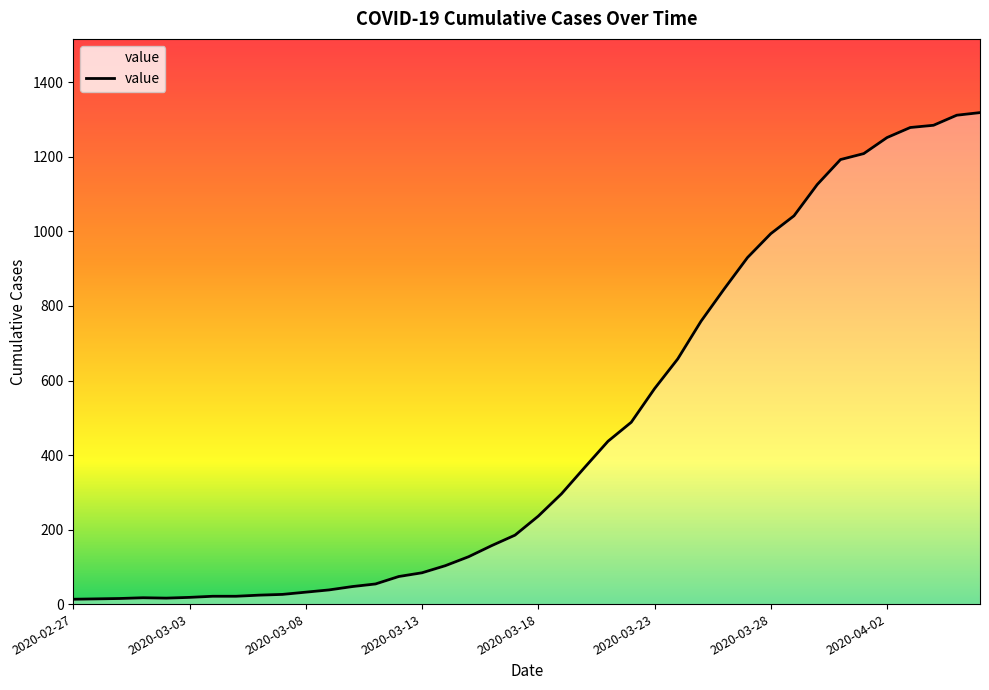

What is the greatest value displayed?

1319